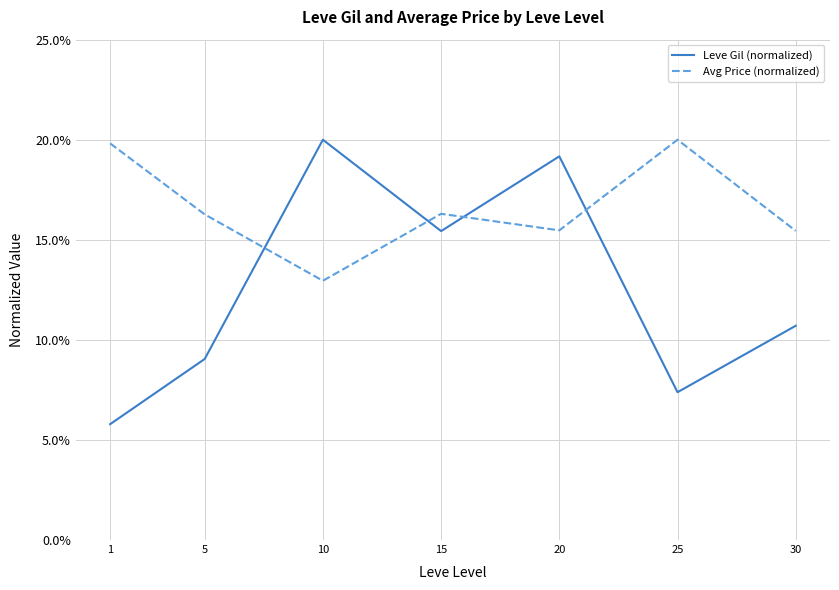

At which category is the sum across all series the highest?

20